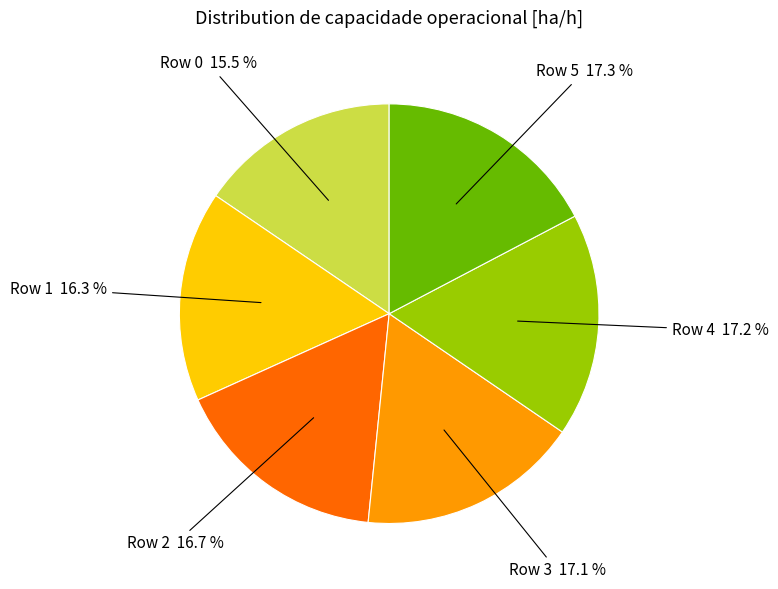

To the nearest percent, what percentage of the pie is Row 1?

16%